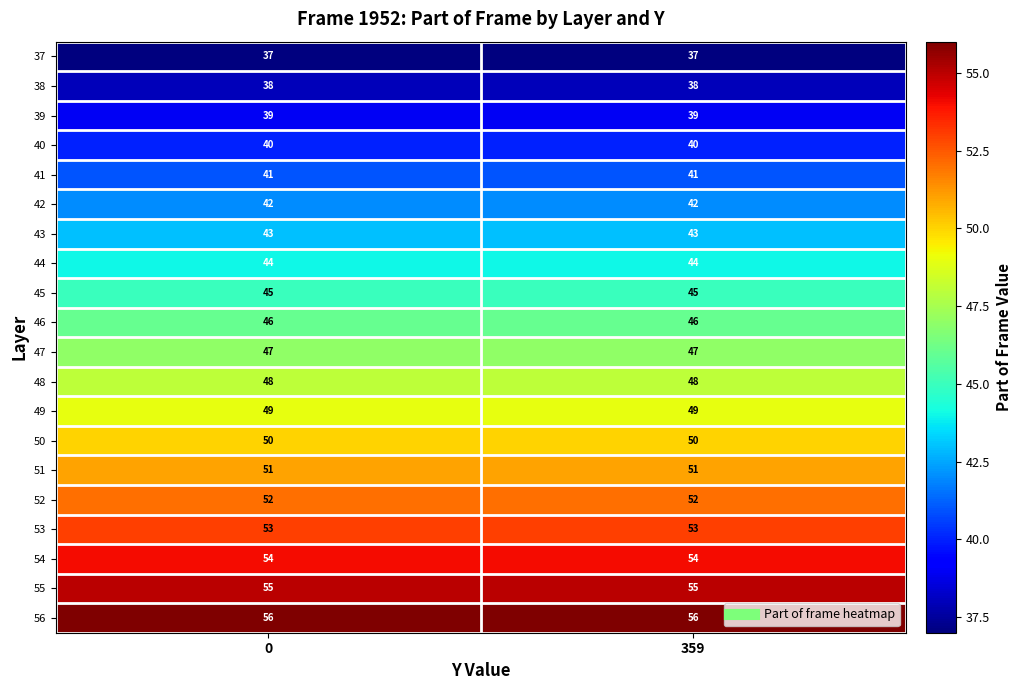

Is it true that 46 equals 46 at 359?

True